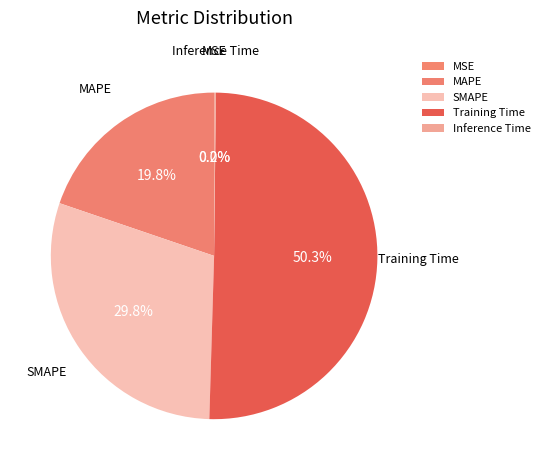

Does MAPE account for over 50% of the chart?

No